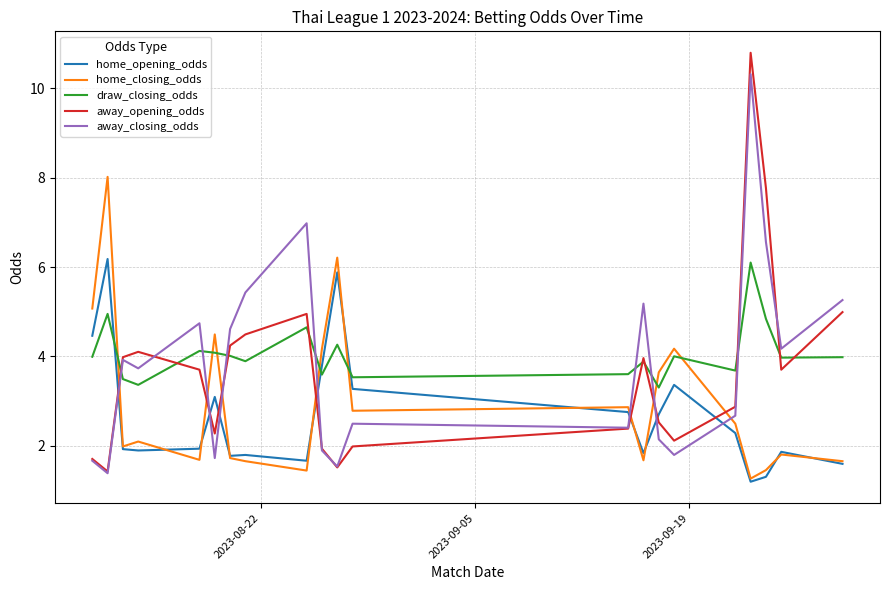

True or false: home_closing_odds and away_opening_odds cross at least once.

True